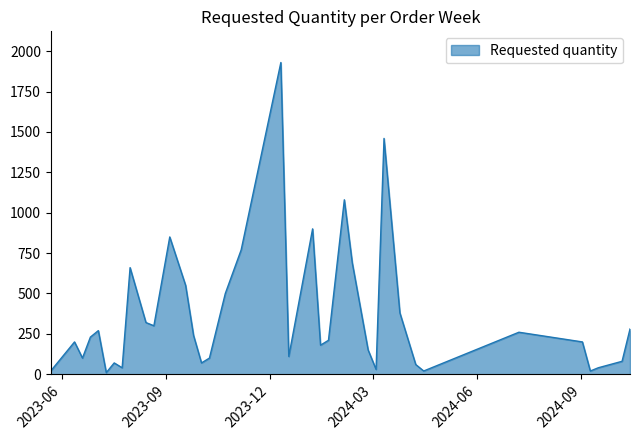

What is the maximum value shown in the chart?

1930